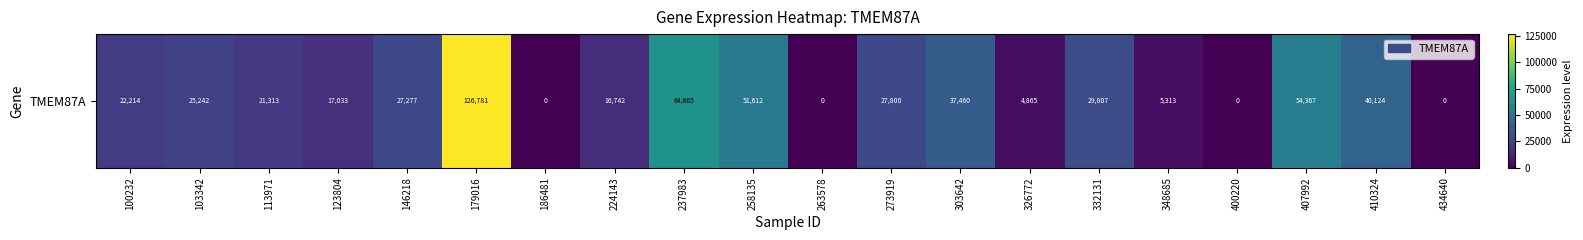

Reading left to right, transcribe all the data shown in this chart.

22214	25242	21313	17033	27277	126781	0	16742	64665	51612	0	27800	37460	4865	29807	5313	0	54367	40124	0